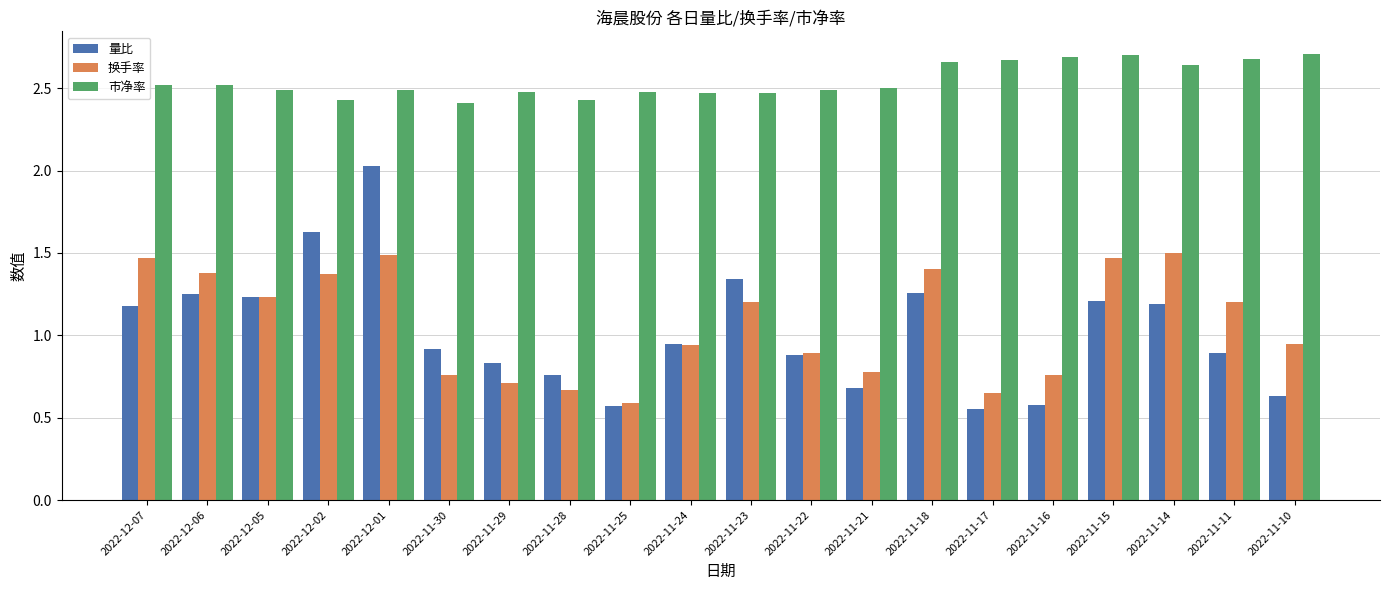

Which series has the largest total across all categories?

市净率